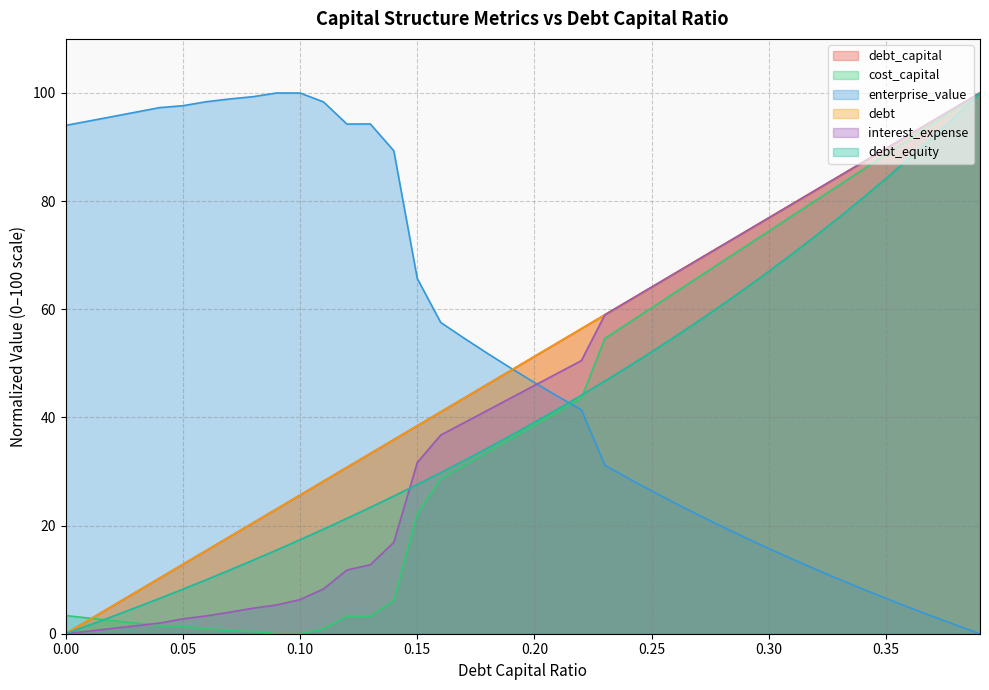

What value does the cost_capital series have at 0.28?

68.8